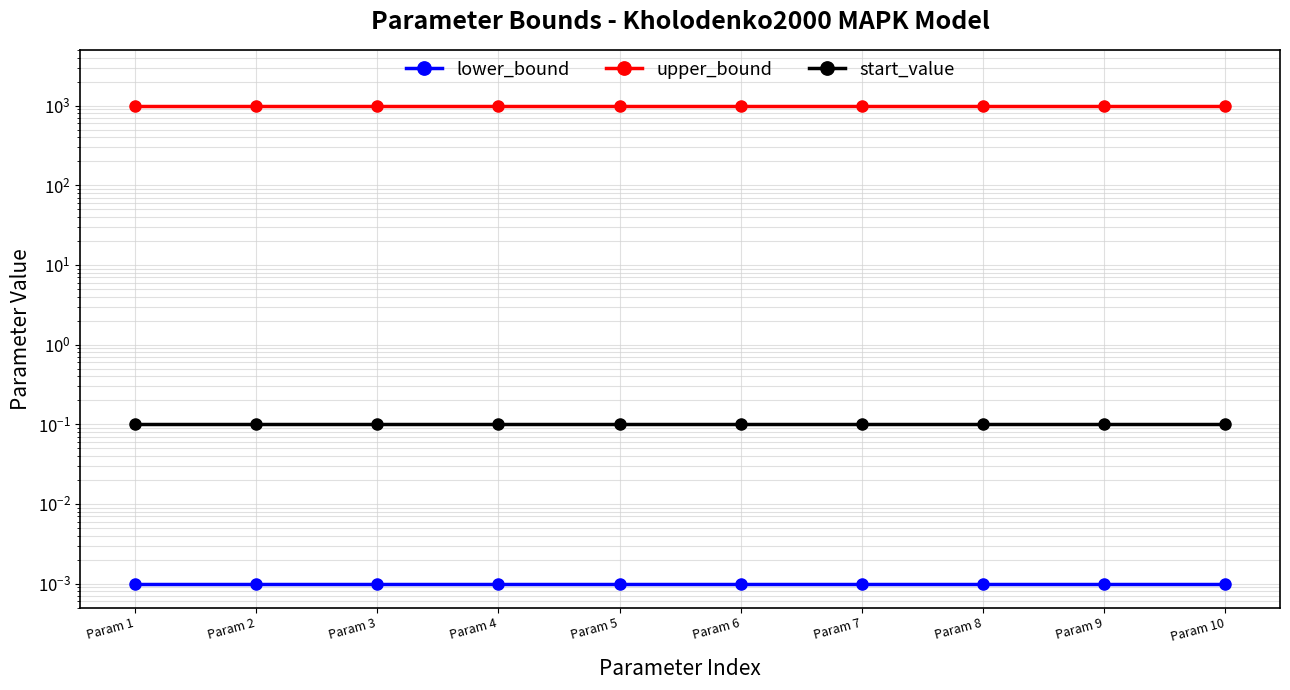

Which series has the largest total across all categories?

upper_bound